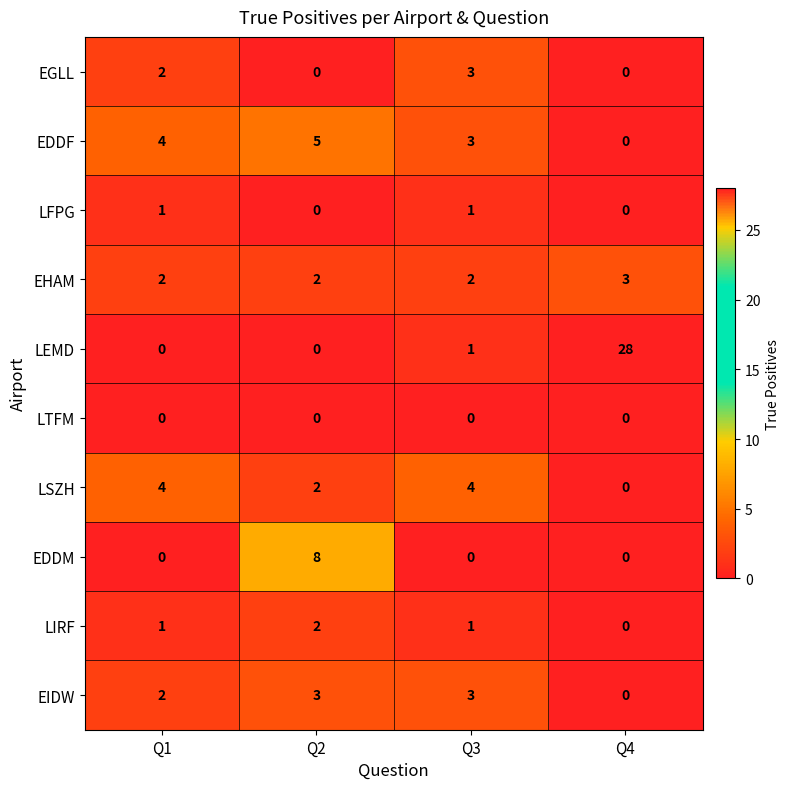

Which series has the largest total across all categories?

LEMD